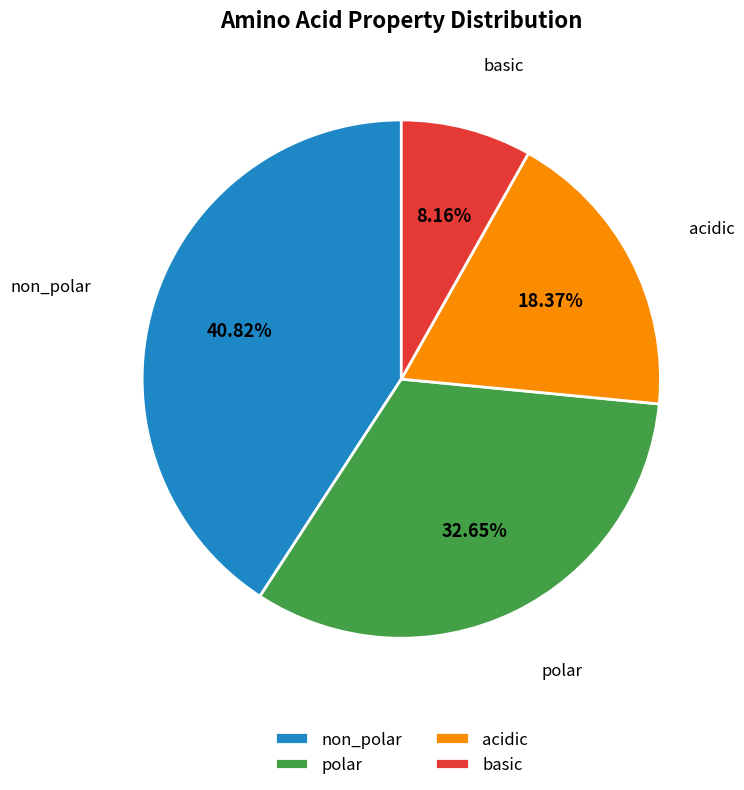

Does polar represent more than half of the total?

No